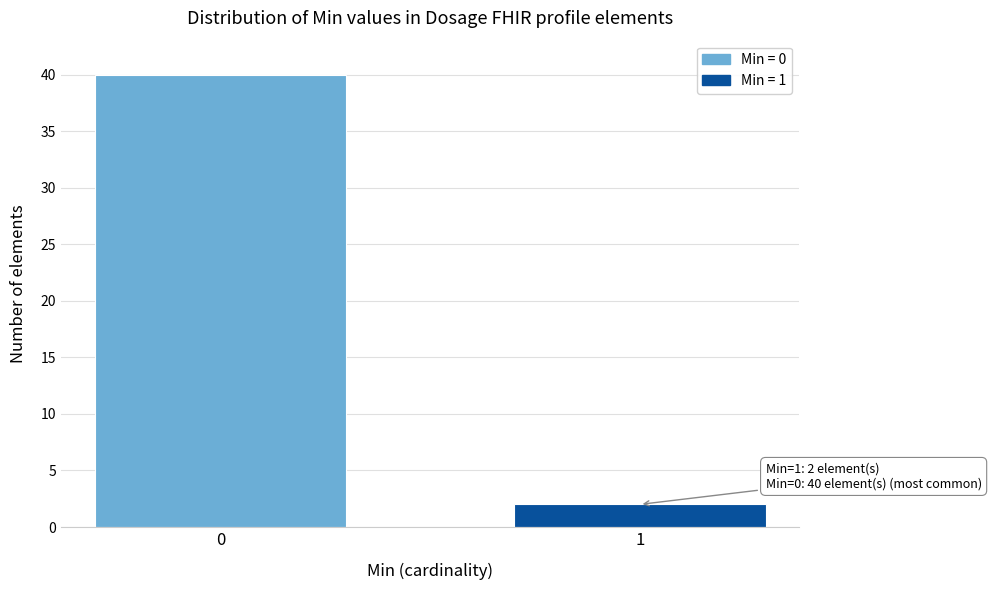

Reading left to right, what are all the values shown in this chart?

0=40	1=2